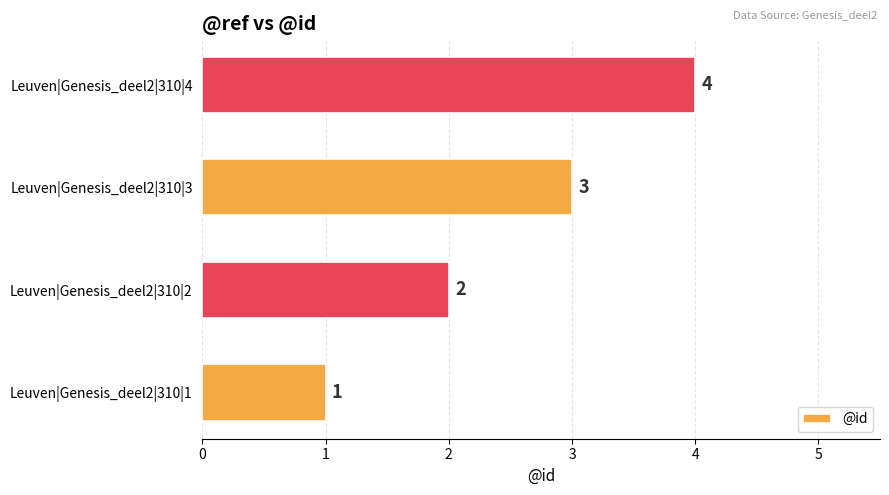

Does the chart contain any negative values?

No